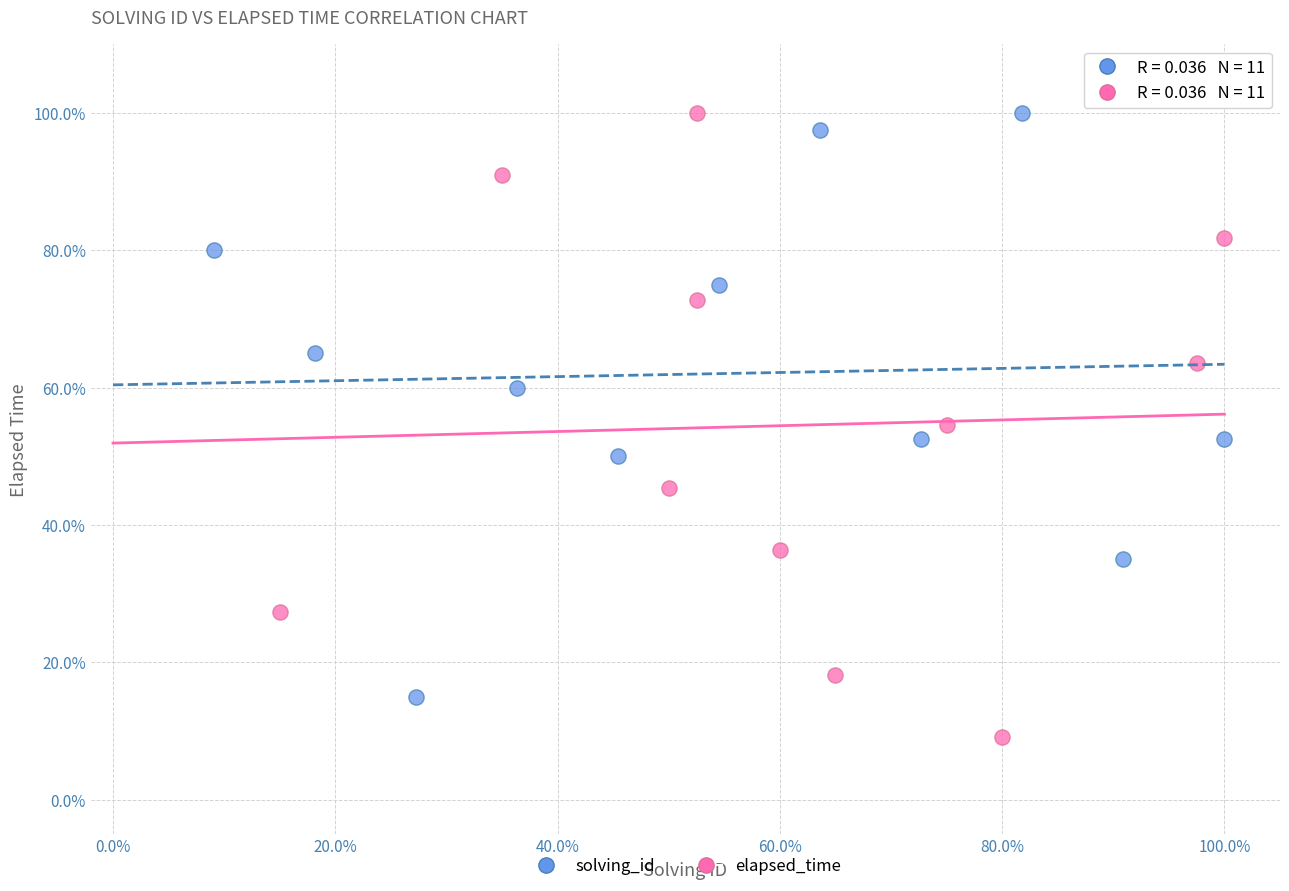

Which series reaches the minimum Y coordinate?

elapsed_time